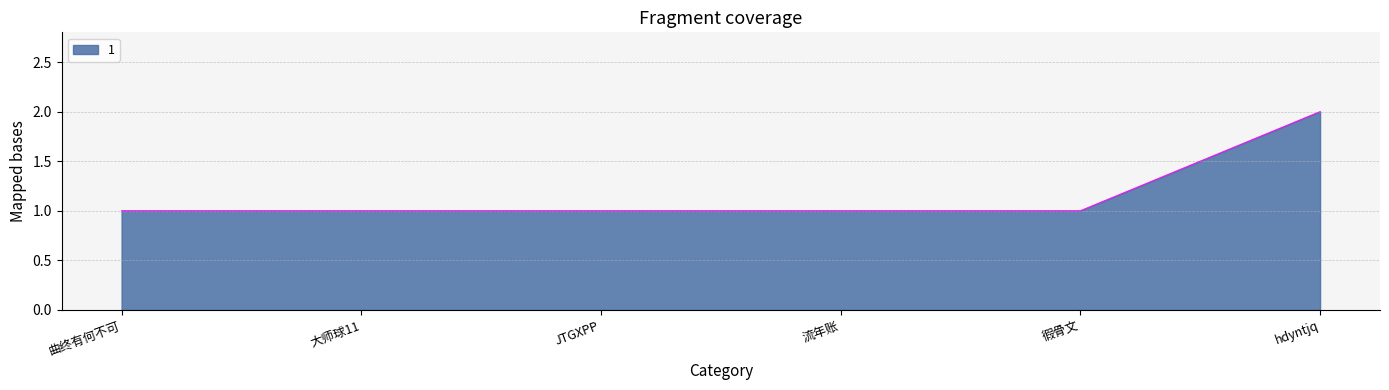

Reading left to right, what are all the values shown in this chart?

1	1	1	1	1	2